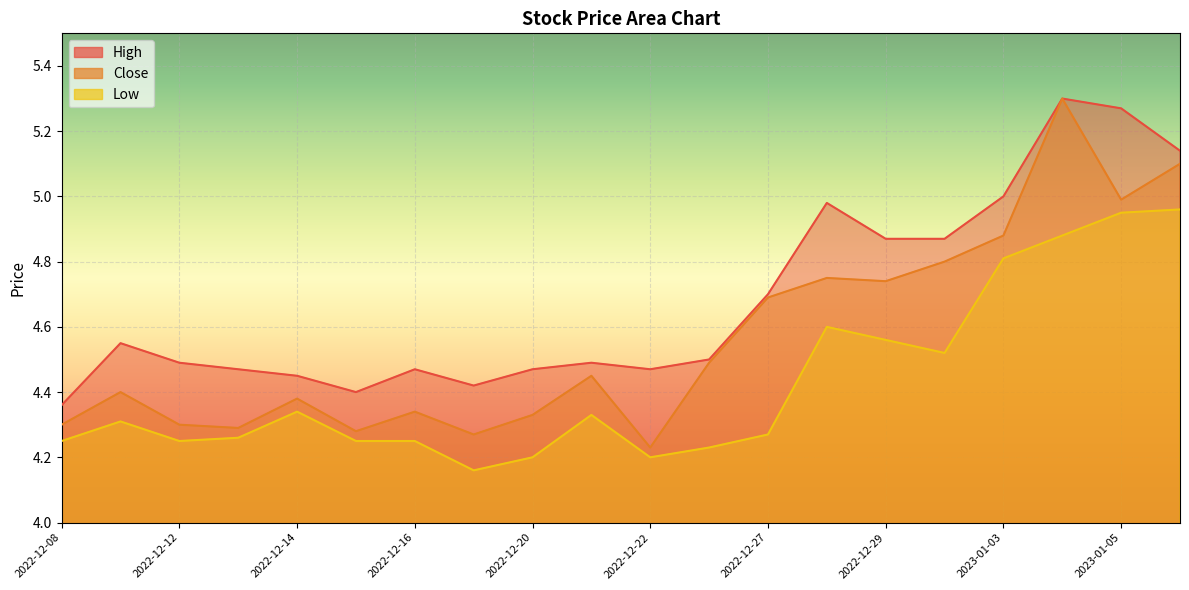

What is the label of the 18th point from the left?

2023-01-04